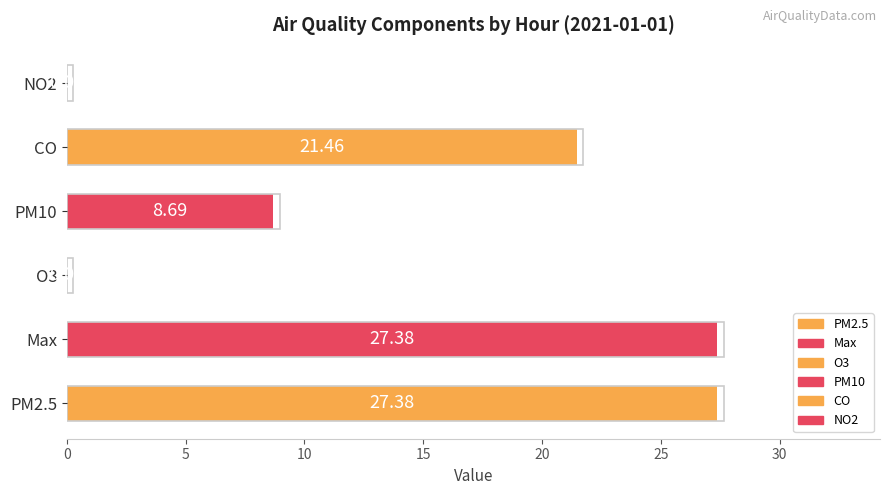

How many positive values are there?

4